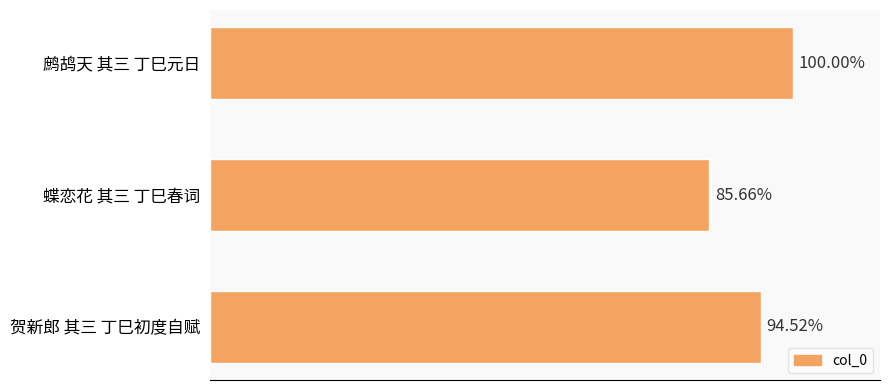

Does the chart contain any negative values?

No